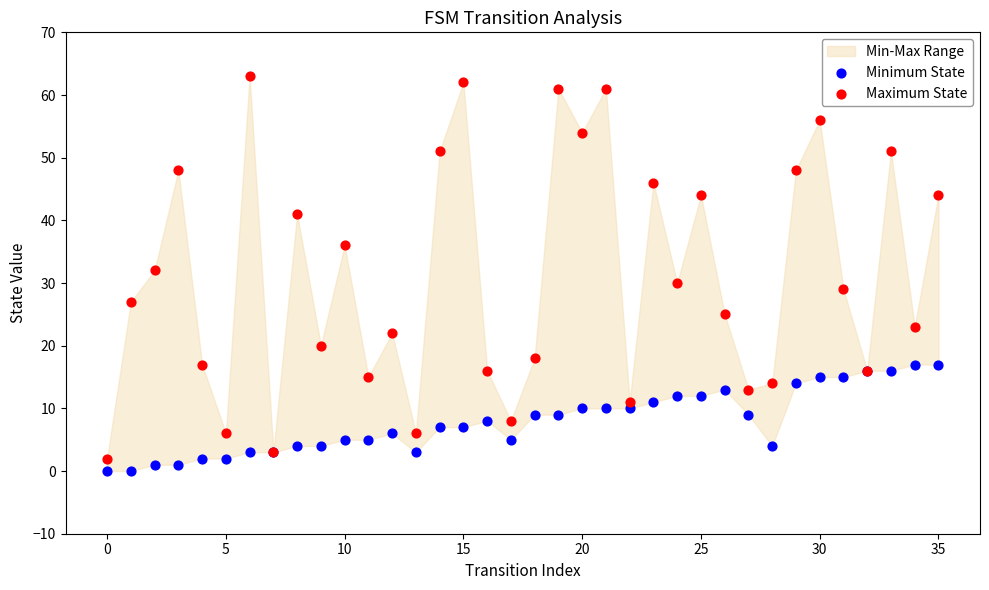

Which series contains the highest Y value?

Maximum State